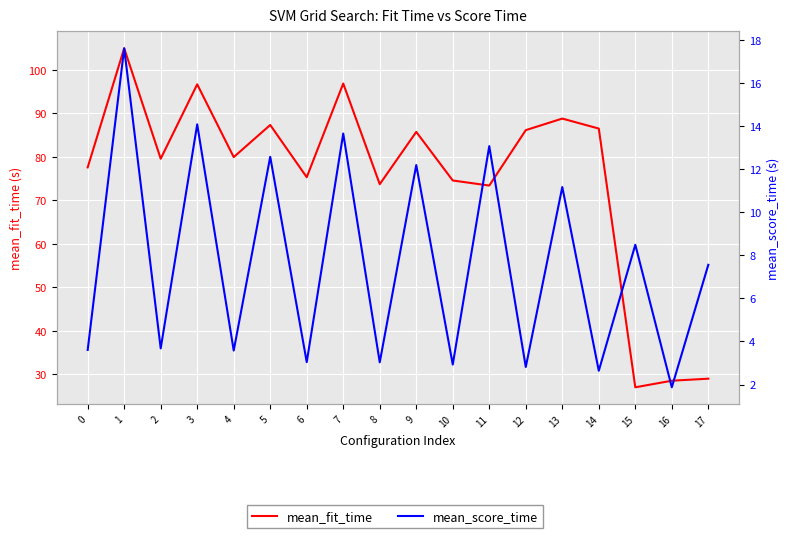

At which label is mean_score_time closest to 9?

15